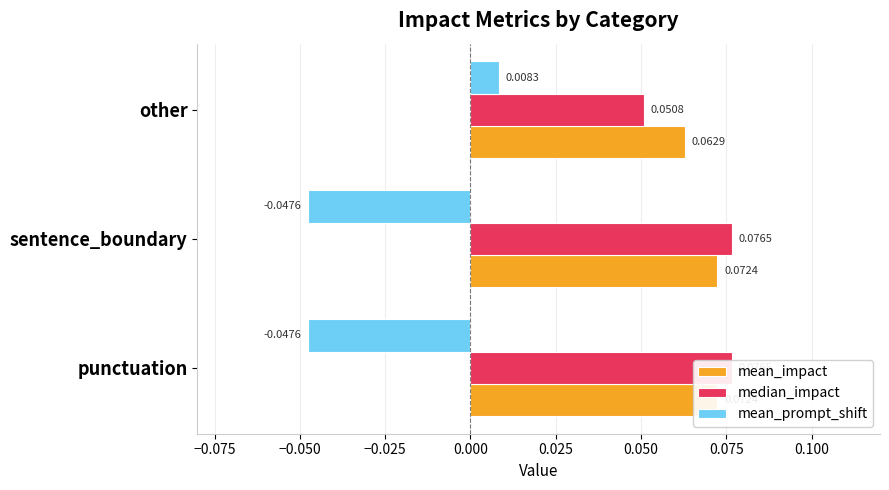

How many data points does each series have?

3